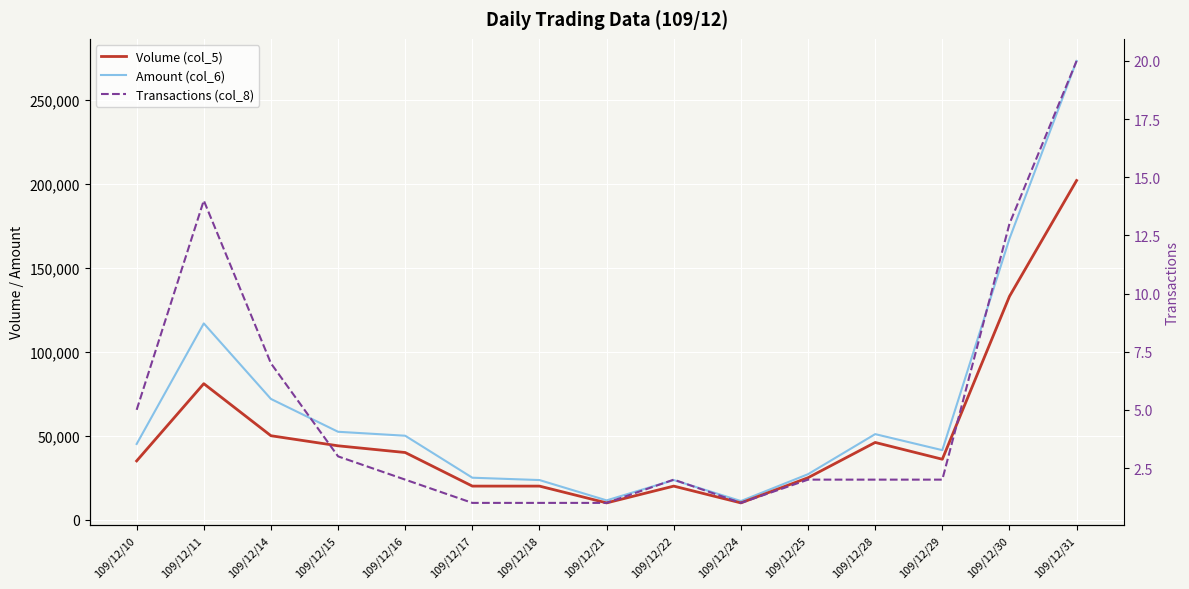

List the series in order of their overall mean, highest first.

Amount (col_6), Volume (col_5), Transactions (col_8)